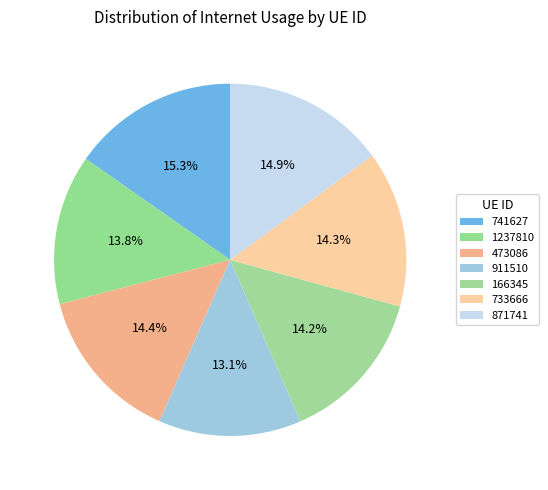

Is it true that 166345 is 21% of the pie?

False